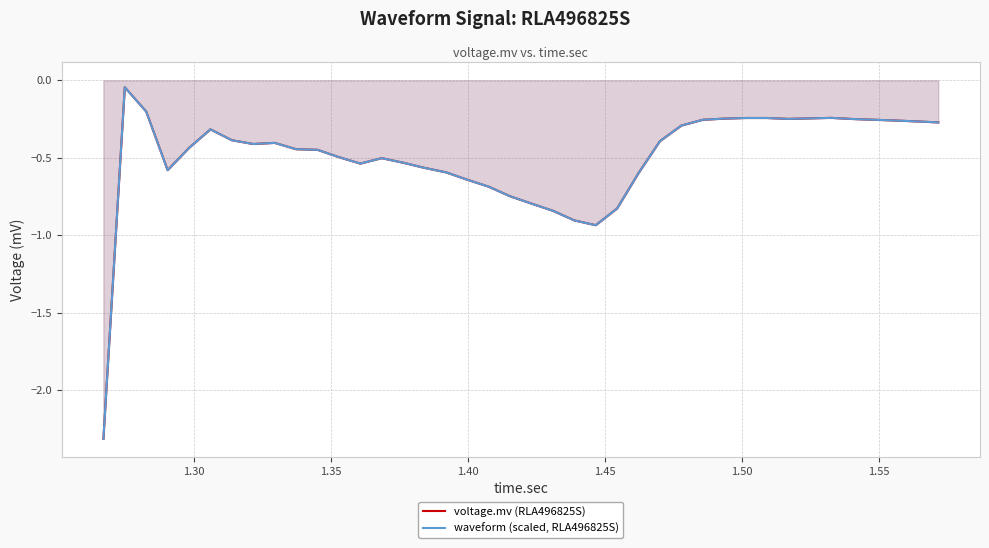

Does the chart have visible grid lines?

Yes